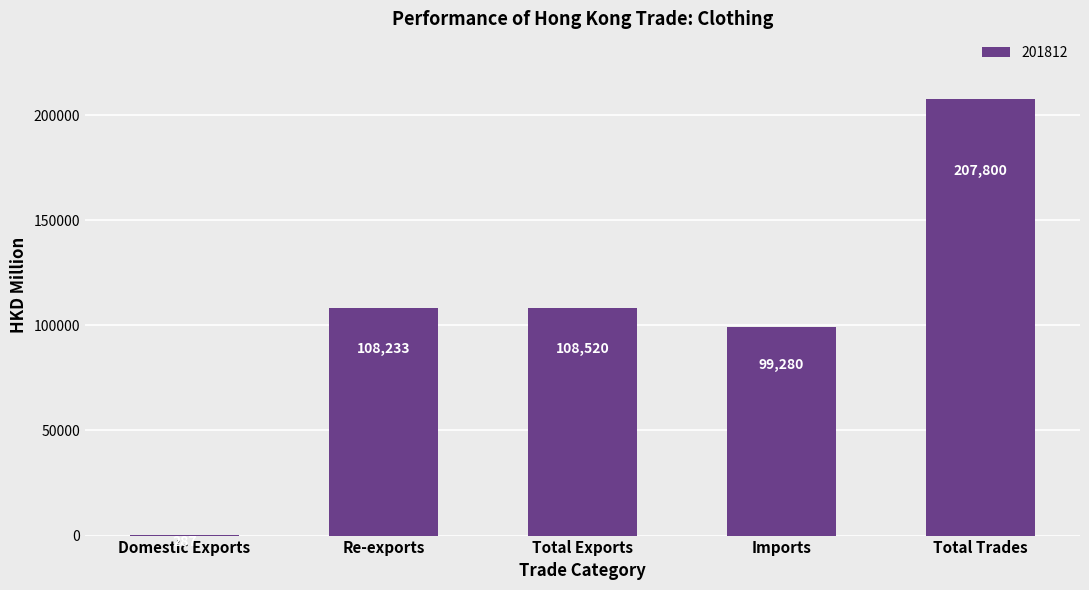

Which category has the highest value across all series?

Total Trades